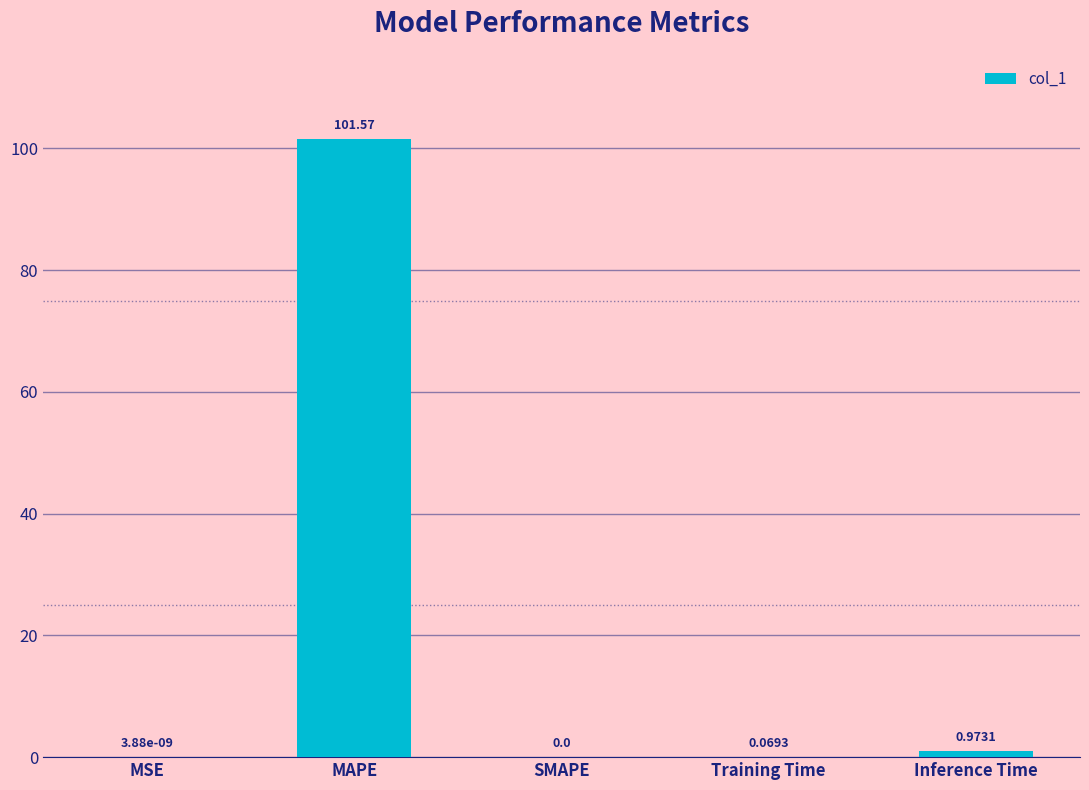

Between Inference Time and MSE, which is larger?

Inference Time